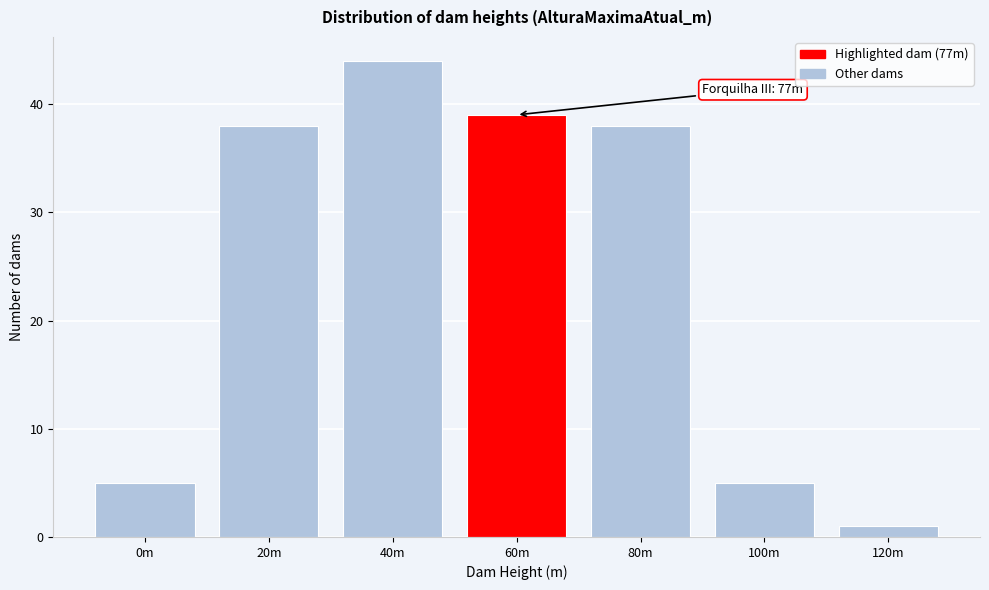

Reading right to left, what are all the values shown in this chart?

1	5	38	39	44	38	5